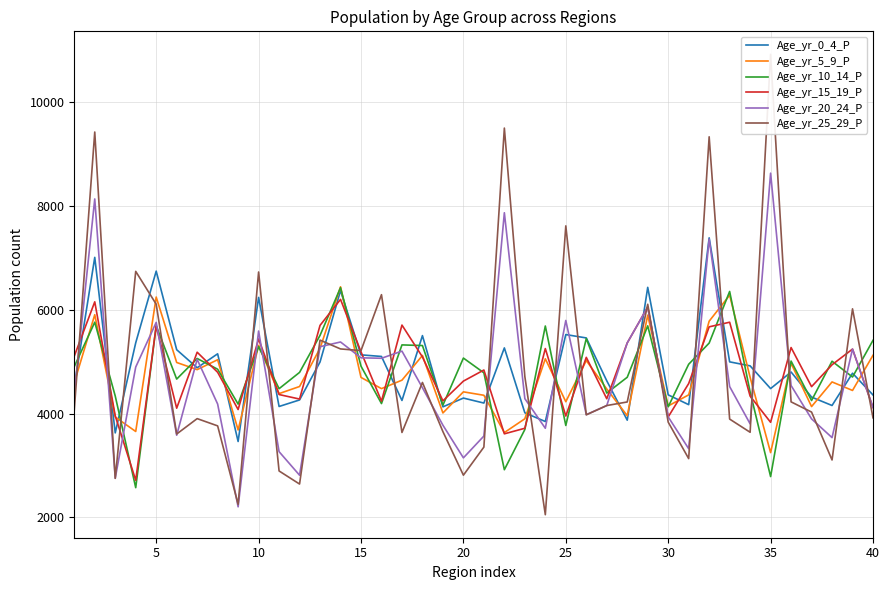

Reading left to right, extract all data points from this chart.

Age_yr_0_4_P: 4522	7010	3627	5363	6745	5230	4882	5151	3461	6238	4136	4262	4994	6370	5131	5100	4252	5502	4129	4298	4202	5265	4014	3846	5522	5457	4631	3872	6432	4360	4171	7386	4996	4919	4481	4800	4317	4155	4777	4358
Age_yr_5_9_P: 4593	5905	3933	3654	6245	4984	4846	5037	3683	5313	4384	4521	5257	6443	4696	4480	4643	5119	4011	4418	4352	3633	3899	5055	4228	5022	4473	3958	5896	4146	4360	5780	6281	4698	3247	4968	4134	4609	4445	5123
Age_yr_10_14_P: 4905	5760	4338	2571	5693	4664	5061	4854	4182	5289	4479	4793	5507	6426	4913	4192	5323	5310	4162	5069	4785	2917	3692	5687	3770	5446	4394	4699	5690	4130	4950	5358	6353	4416	2785	5011	4251	5008	4704	5411
Age_yr_15_19_P: 5107	6153	3955	2713	5689	4103	5182	4795	4077	5437	4366	4279	5699	6200	5190	4238	5705	5091	4244	4625	4839	3609	3716	5252	3952	5083	4285	5361	6053	3935	4578	5671	5760	4336	3831	5272	4518	4940	5242	4116
Age_yr_20_24_P: 4375	8136	2754	4896	5757	3582	5044	4183	2202	5590	3265	2811	5288	5379	5074	5065	5203	4497	3775	3146	3566	7870	4287	3716	5794	3978	4154	5361	6053	3935	3322	7362	4520	3801	8633	4540	3897	3536	5242	4116
Age_yr_25_29_P: 4068	9426	2750	6740	6107	3605	3902	3762	2250	6728	2893	2641	5415	5245	5213	6291	3635	4599	3651	2812	3353	9502	4713	2050	7617	3975	4154	4223	6106	3834	3131	9334	3893	3639	10923	4225	4028	3105	6018	3917